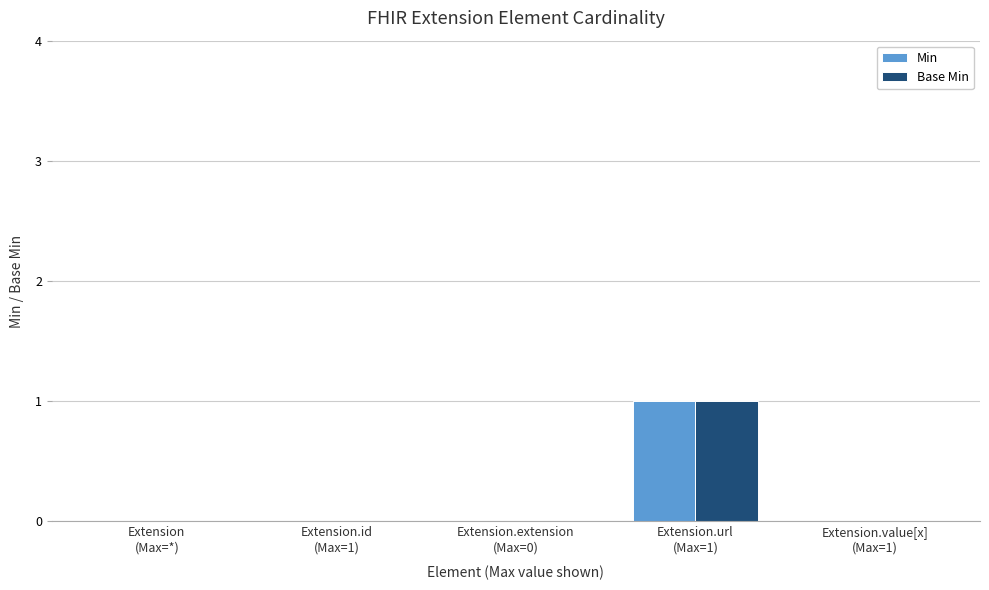

Which label corresponds to the largest value in the chart?

Extension.url
(Max=1)